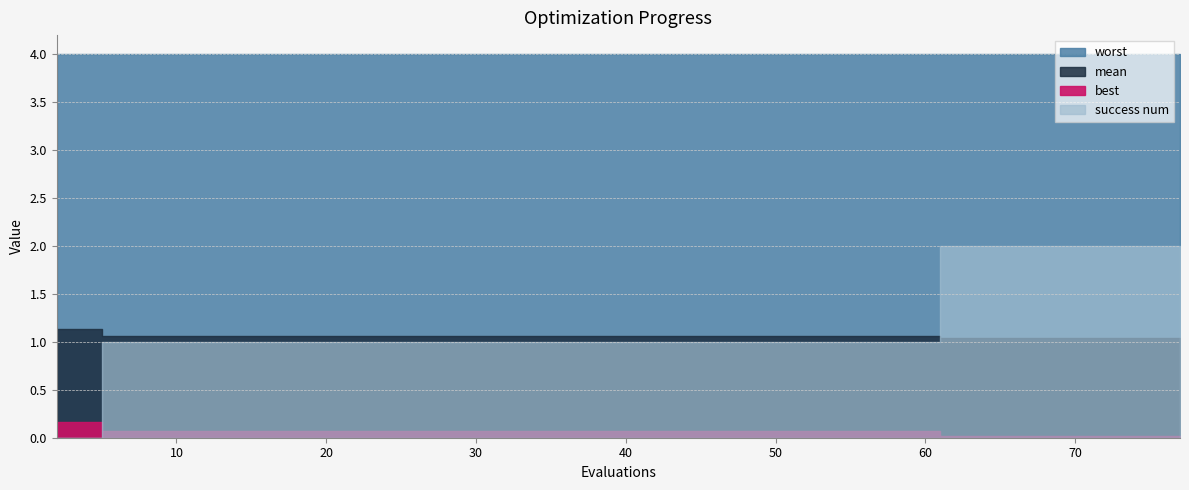

Which series ends up on top after the final intersection of mean and success num?

success num